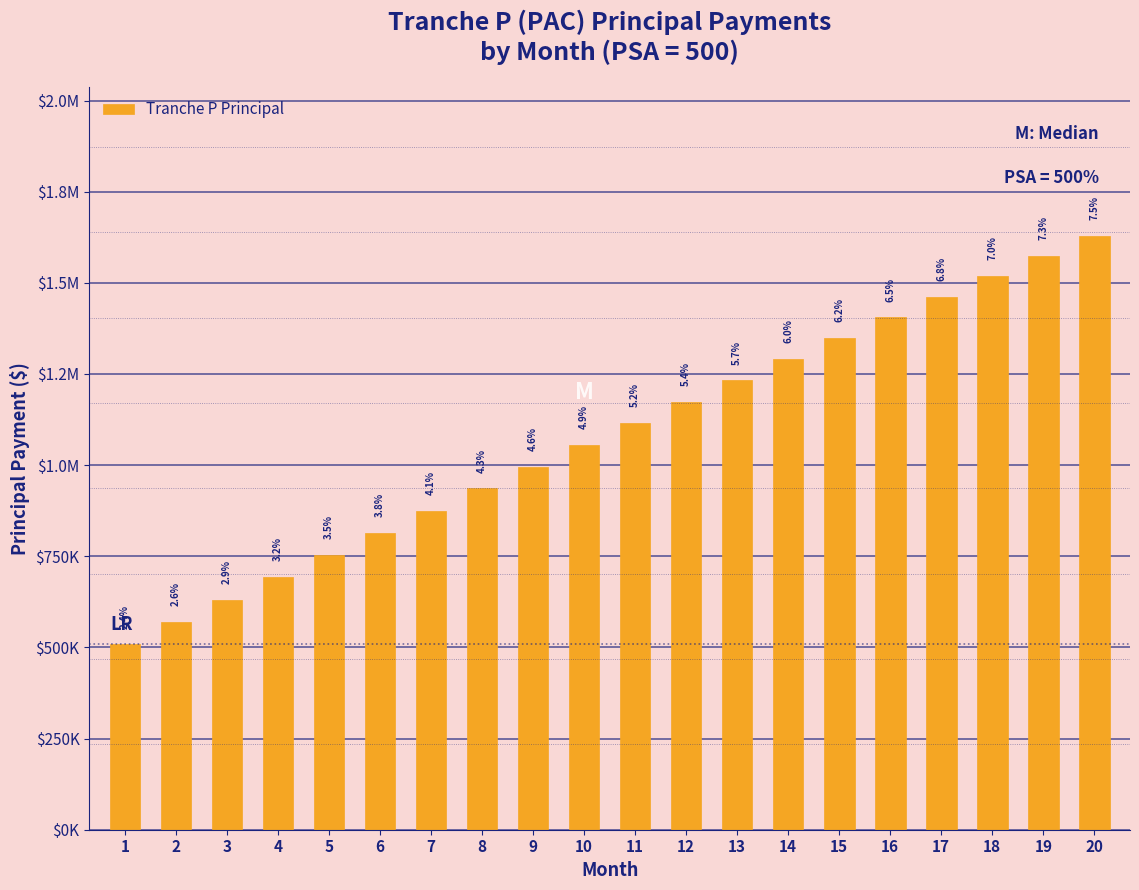

What is the sum of all values?

21584030.4